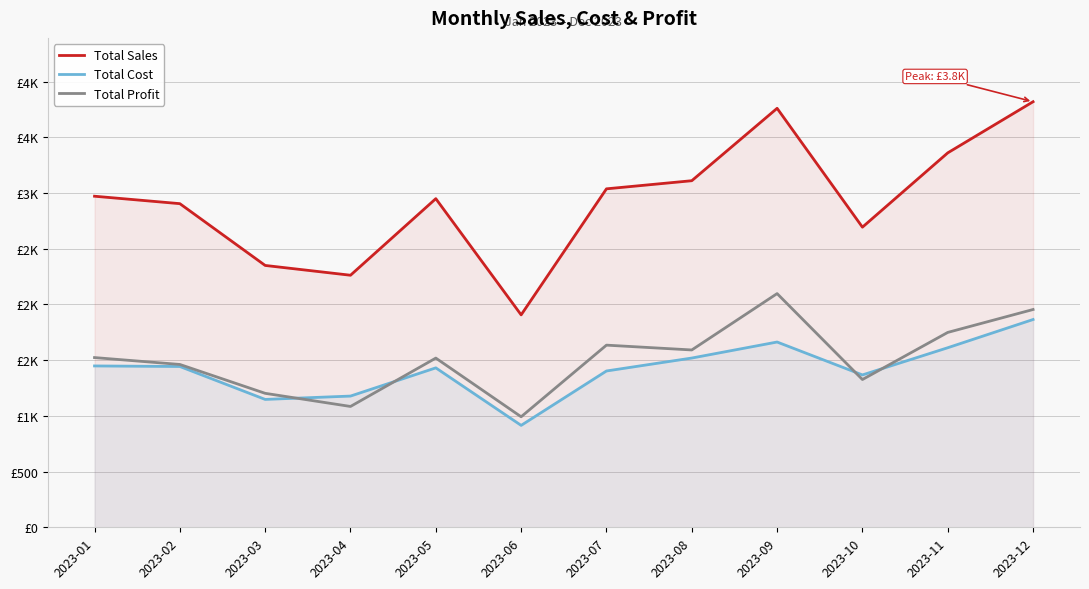

At which category does Total Cost reach its first local valley?

2023-03